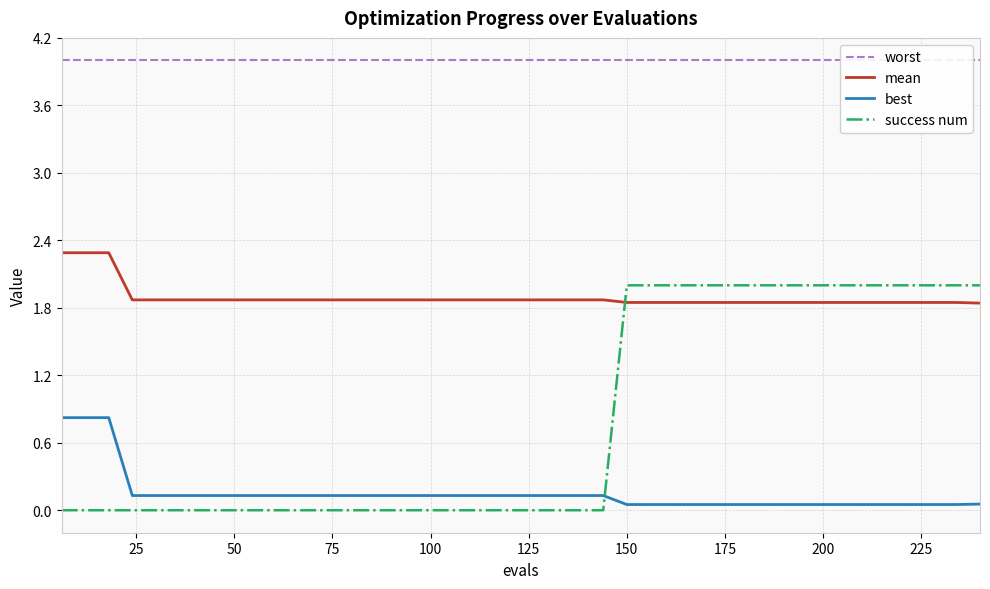

After their last crossing, which series has the higher values: mean or success num?

success num